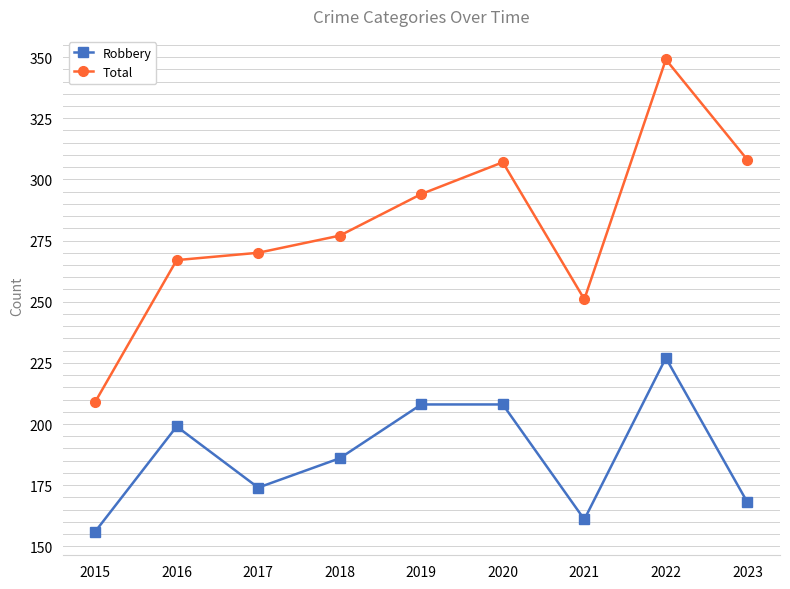

Which series has the widest spread of values?

Total